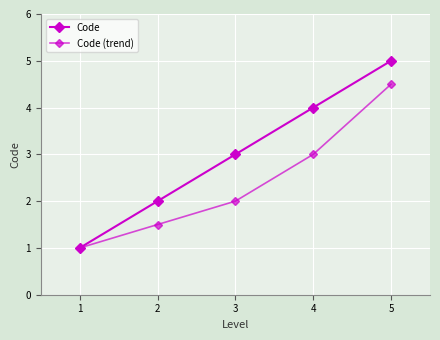

True or false: Code has more than 1 points higher than both neighbors.

False